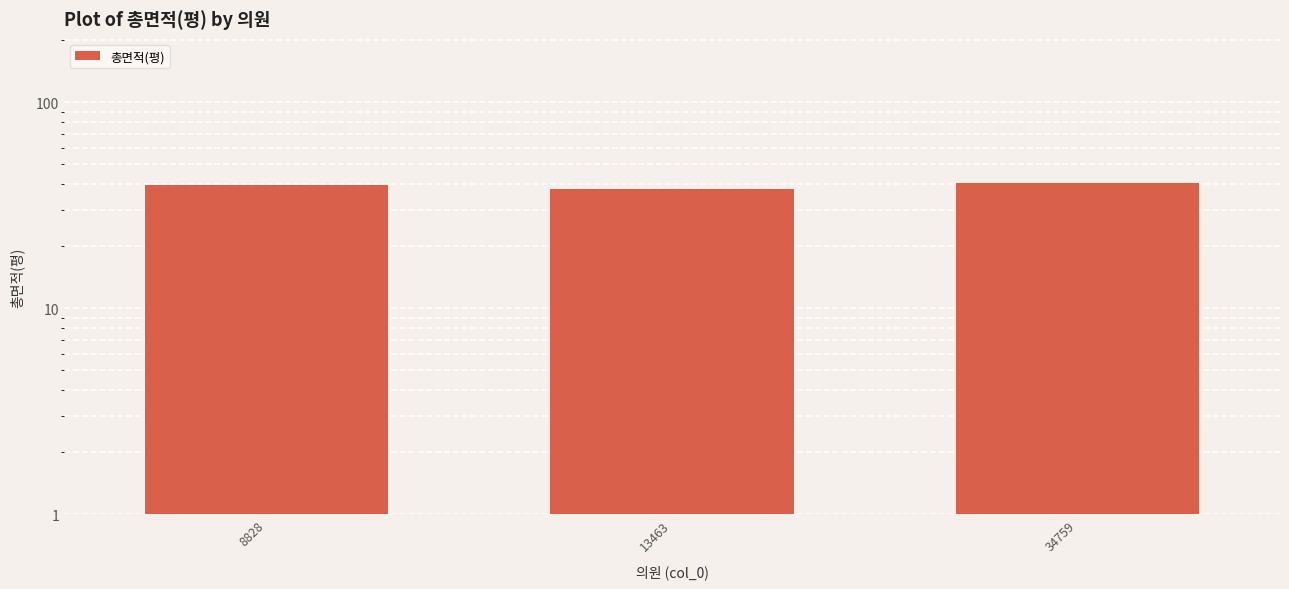

Is it true that the value at 13463 is 51.4?

False